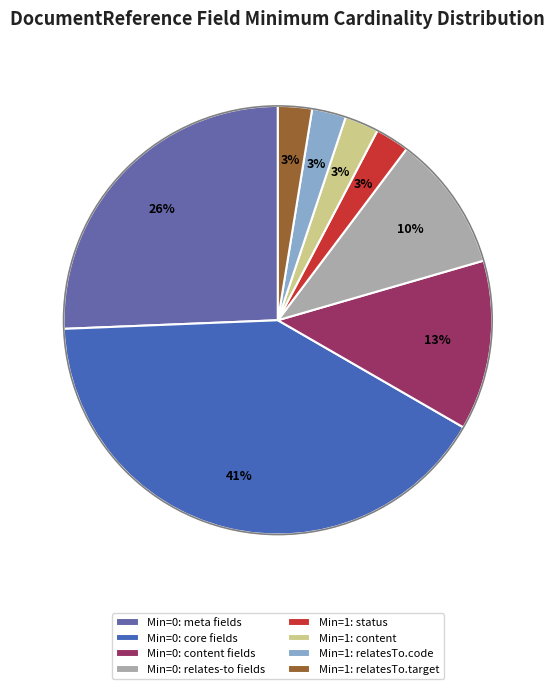

Count the number of slices in the pie.

8